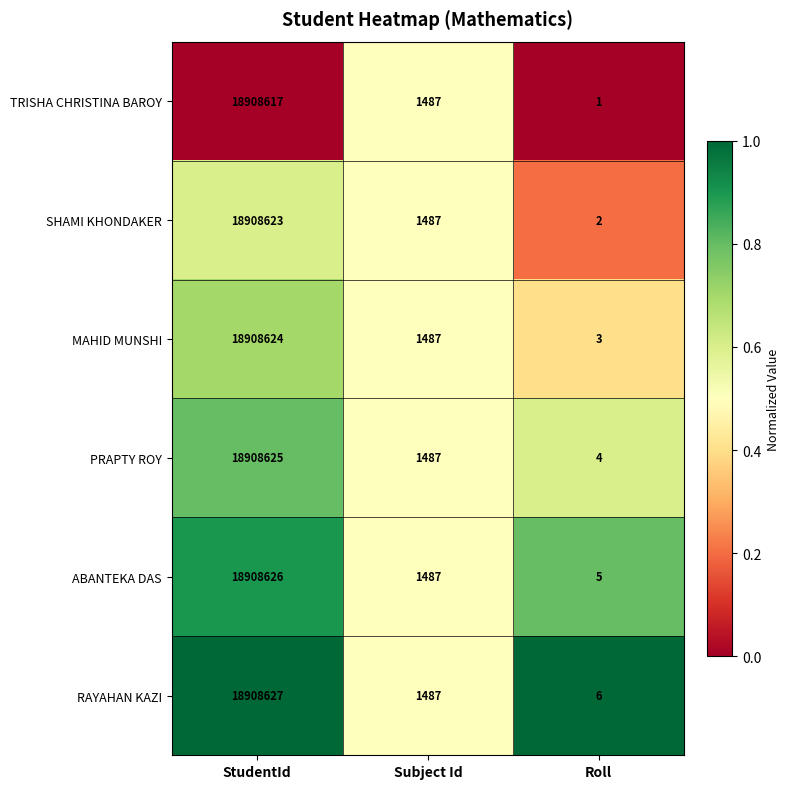

At which category does the chart reach its peak across all series?

StudentId